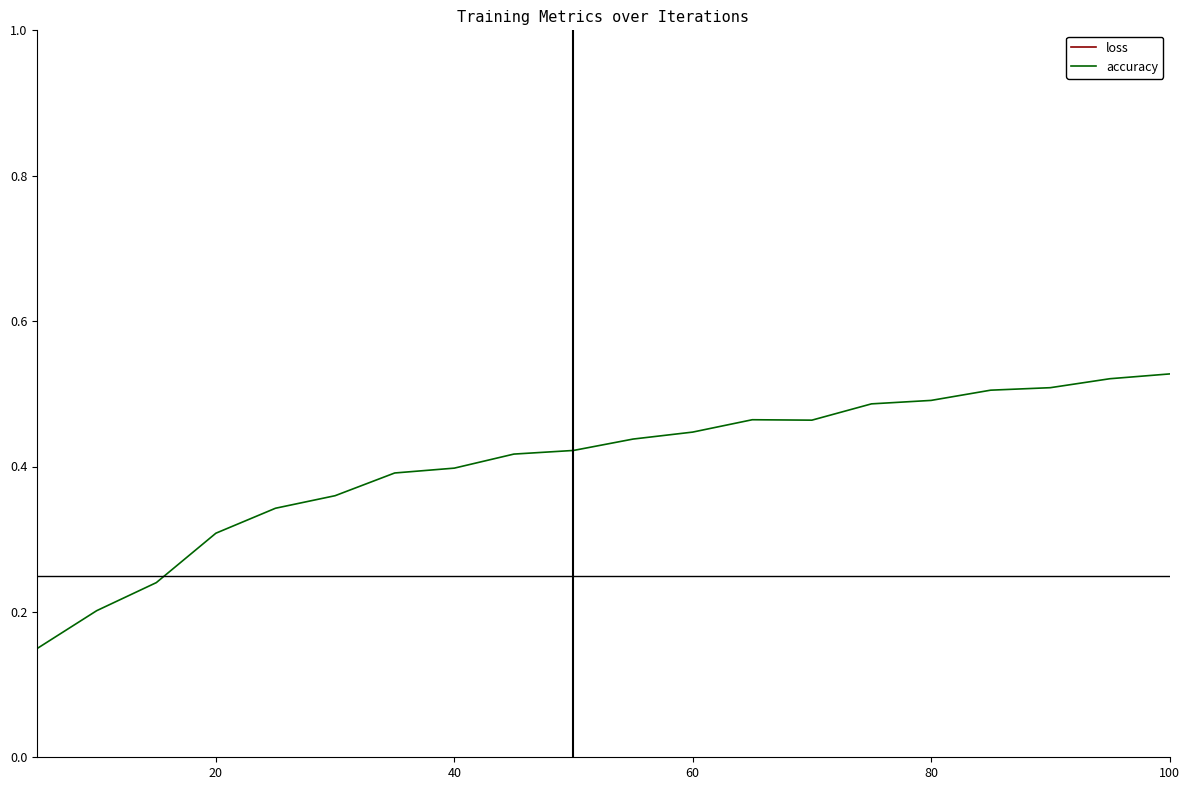

The accuracy series shows 0.3 at 20. True or false?

True